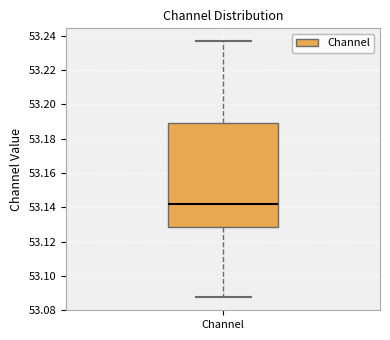

Where does the median line of the box for Channel sit on the y-axis? The values are not printed on the chart, so give them approximately, as read against the axis.

53.142